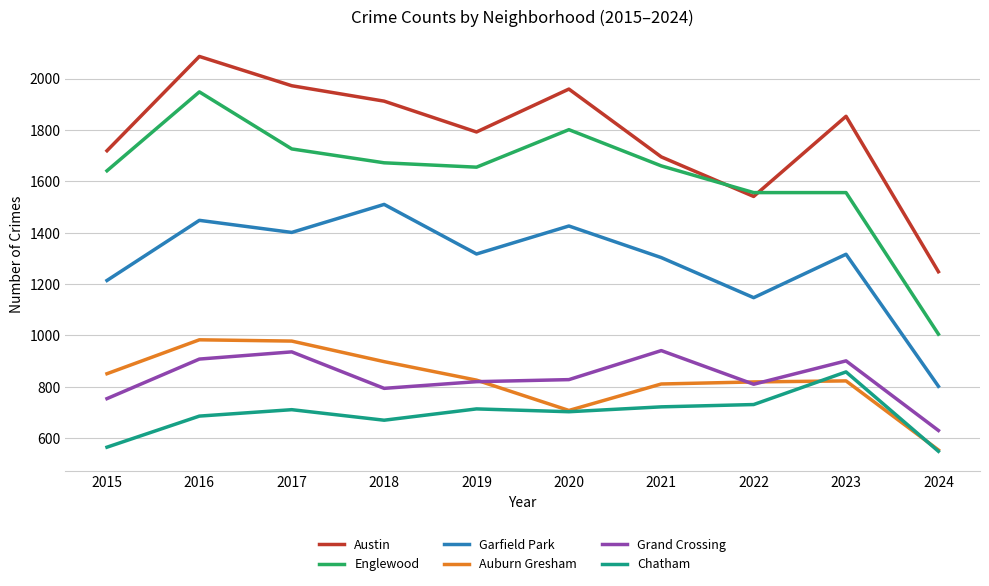

What is the total value across all series at 2019?

7124